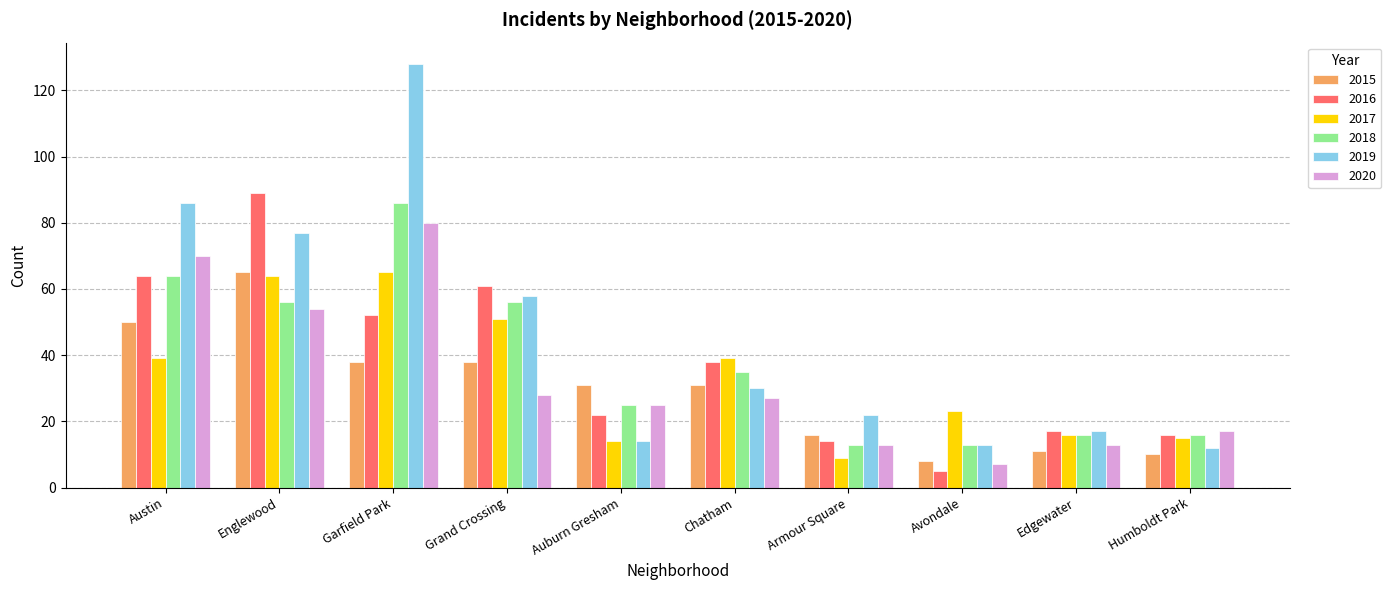

Between Grand Crossing and Chatham, which series saw the biggest shift?

2019